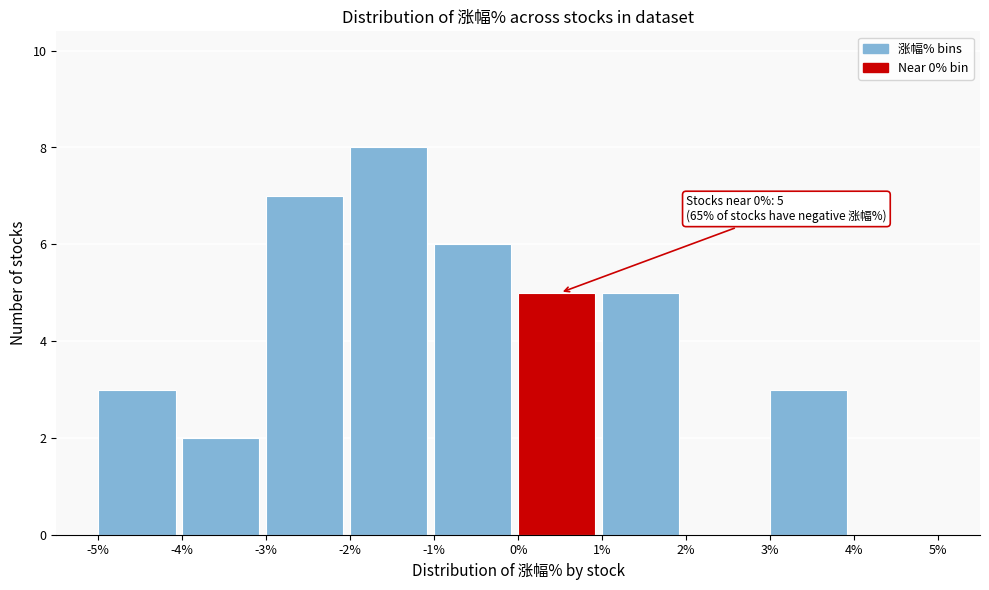

Over which range of the x-axis is the bar tallest?

-2% to -1%